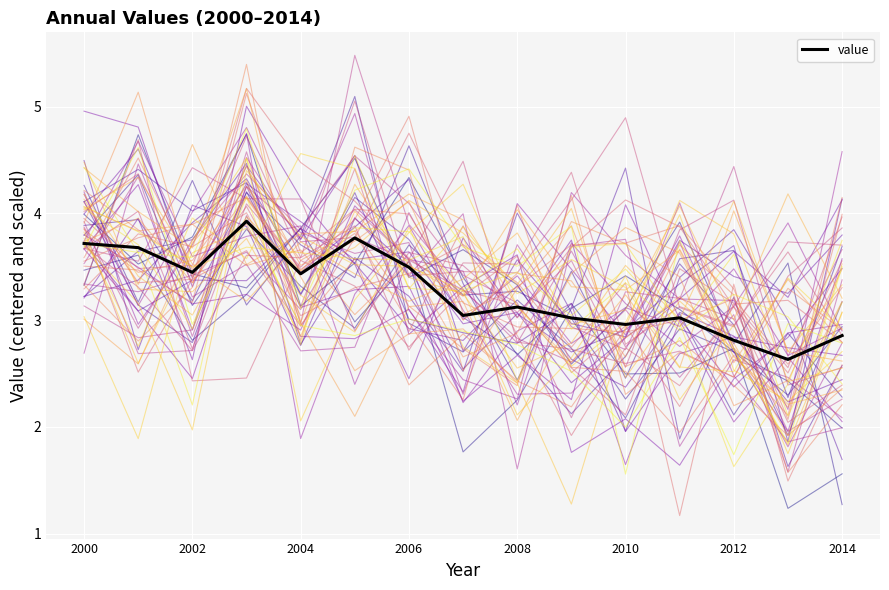

Reading left to right, what are all the values shown in this chart?

3.7	3.7	3.4	3.9	3.4	3.8	3.5	3.0	3.1	3.0	3.0	3.0	2.8	2.6	2.9